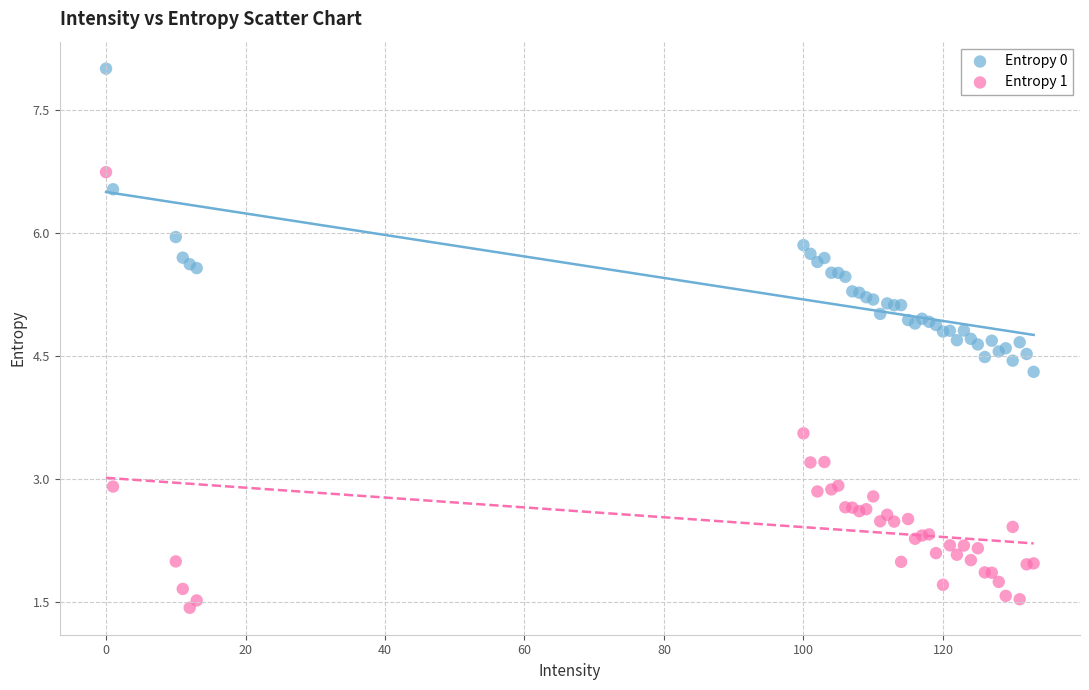

Across all series, what Y value is closest to 4?

4.3